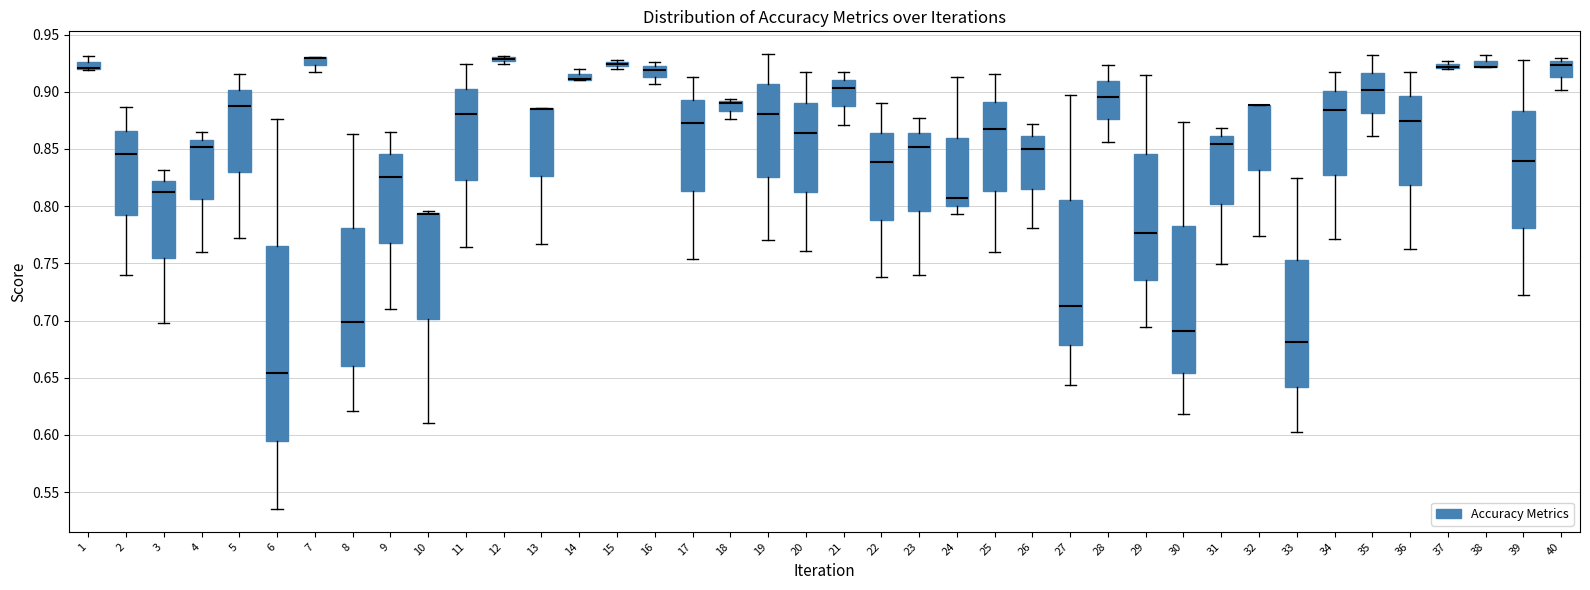

Where is the upper edge of the box at x = 15 on the y-axis? The values are not printed on the chart, so give them approximately, as read against the axis.

0.925